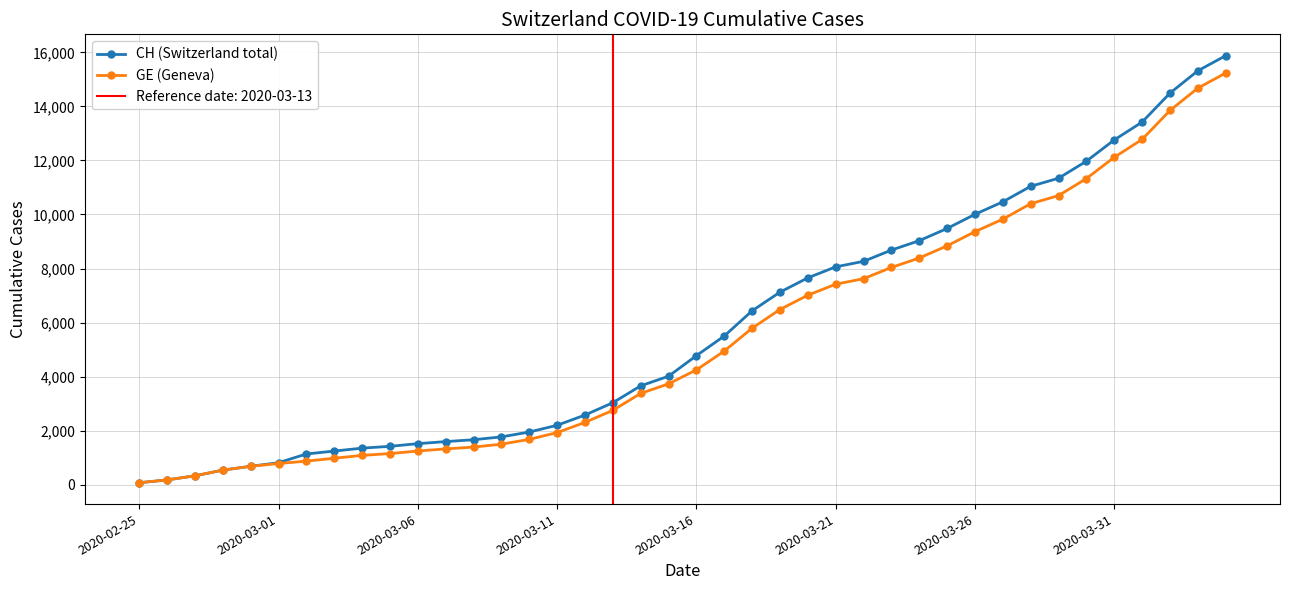

What is the difference between the second highest and minimum values in the GE (Geneva) series?

14601